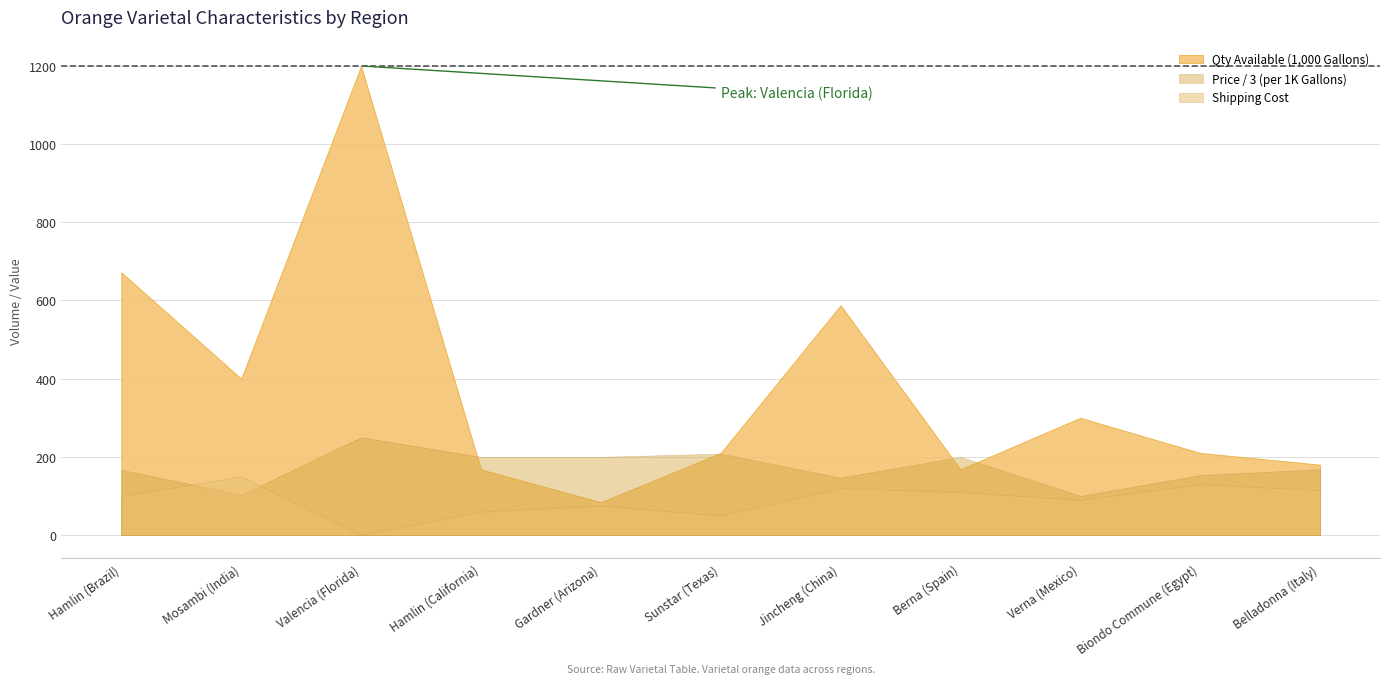

Which series has the widest spread of values?

Qty Available (1,000 Gallons)